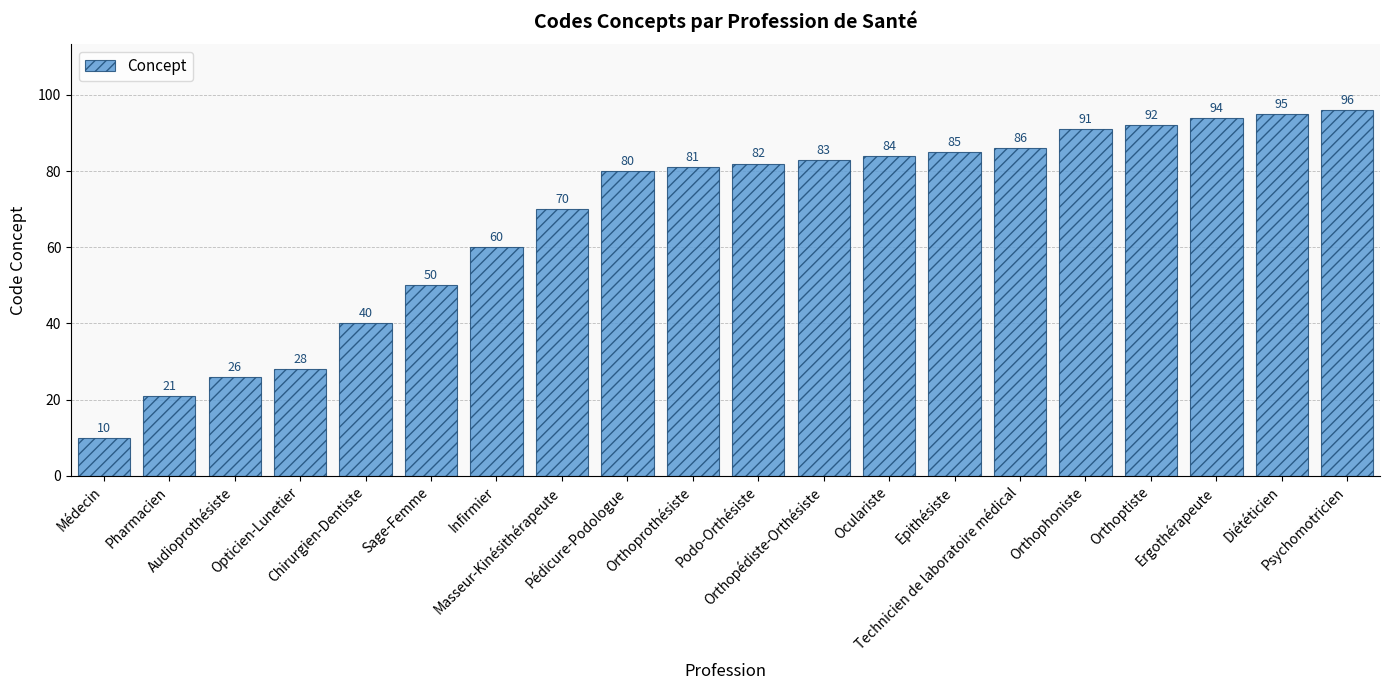

List the labels in order of value, smallest first.

Médecin, Pharmacien, Audioprothésiste, Opticien-Lunetier, Chirurgien-Dentiste, Sage-Femme, Infirmier, Masseur-Kinésithérapeute, Pédicure-Podologue, Orthoprothésiste, Podo-Orthésiste, Orthopédiste-Orthésiste, Oculariste, Epithésiste, Technicien de laboratoire médical, Orthophoniste, Orthoptiste, Ergothérapeute, Diététicien, Psychomotricien